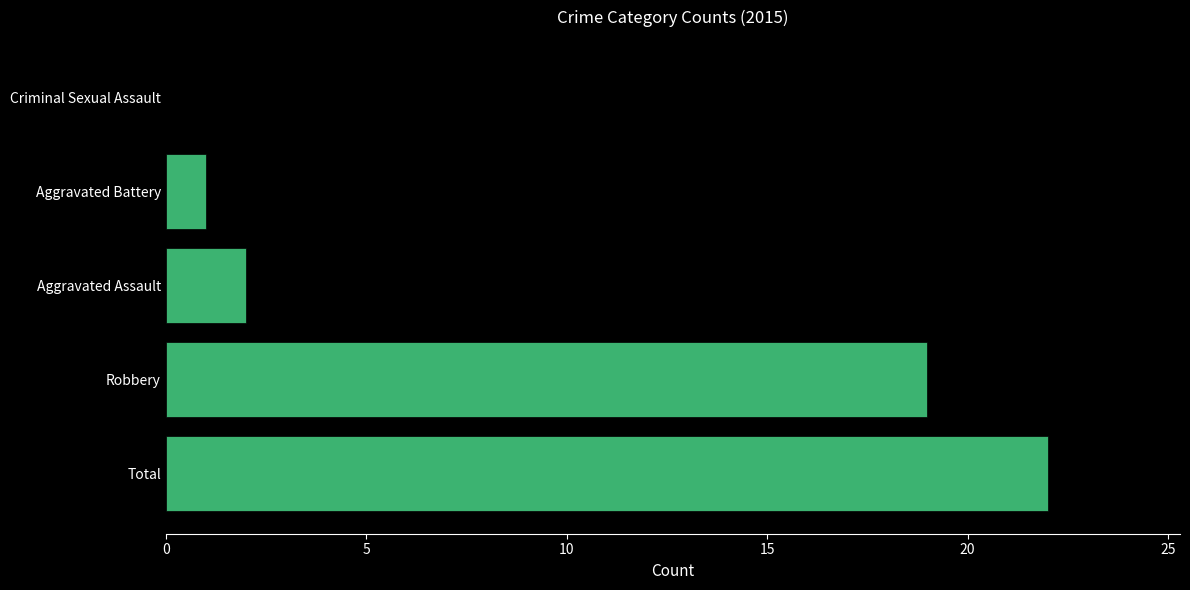

What is the sum of the values at Aggravated Battery and Aggravated Assault?

3